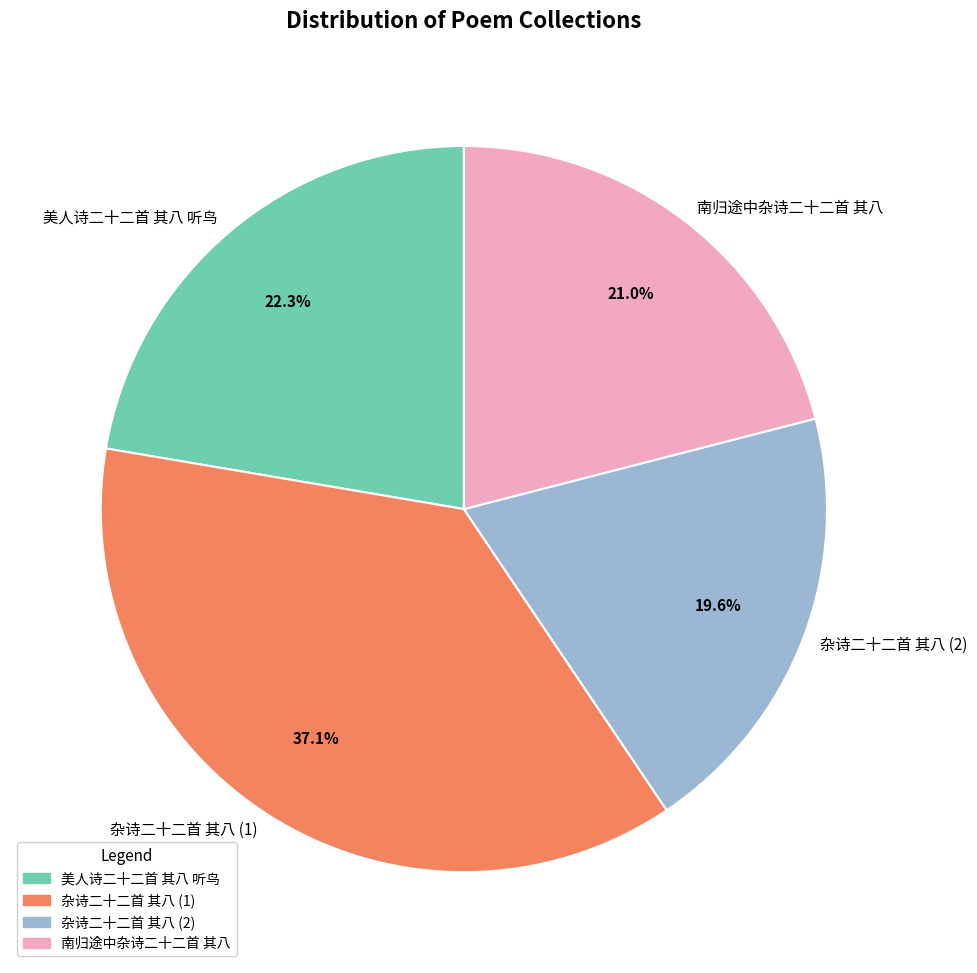

Count the number of slices in the pie.

4